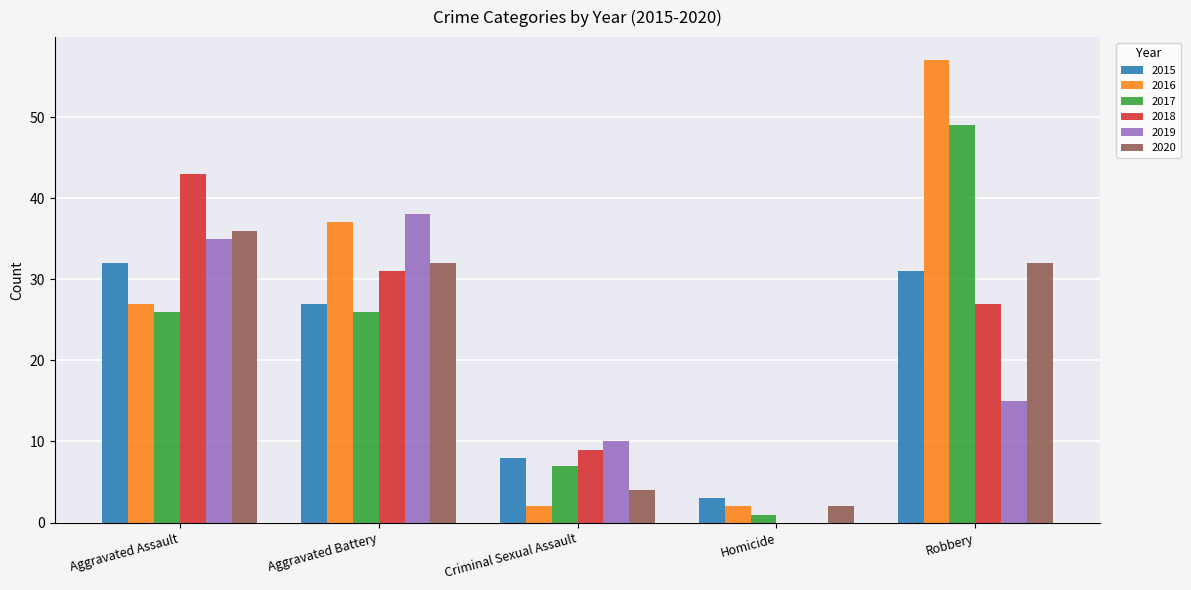

Reading left to right, list all the values displayed in this chart.

2015: Aggravated Assault=32	Aggravated Battery=27	Criminal Sexual Assault=8	Homicide=3	Robbery=31
2016: Aggravated Assault=27	Aggravated Battery=37	Criminal Sexual Assault=2	Homicide=2	Robbery=57
2017: Aggravated Assault=26	Aggravated Battery=26	Criminal Sexual Assault=7	Homicide=1	Robbery=49
2018: Aggravated Assault=43	Aggravated Battery=31	Criminal Sexual Assault=9	Homicide=0	Robbery=27
2019: Aggravated Assault=35	Aggravated Battery=38	Criminal Sexual Assault=10	Homicide=0	Robbery=15
2020: Aggravated Assault=36	Aggravated Battery=32	Criminal Sexual Assault=4	Homicide=2	Robbery=32